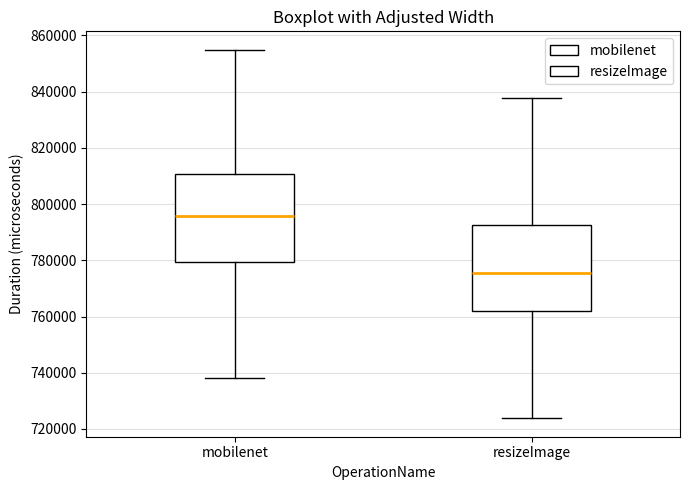

Which box has the highest median line?

mobilenet